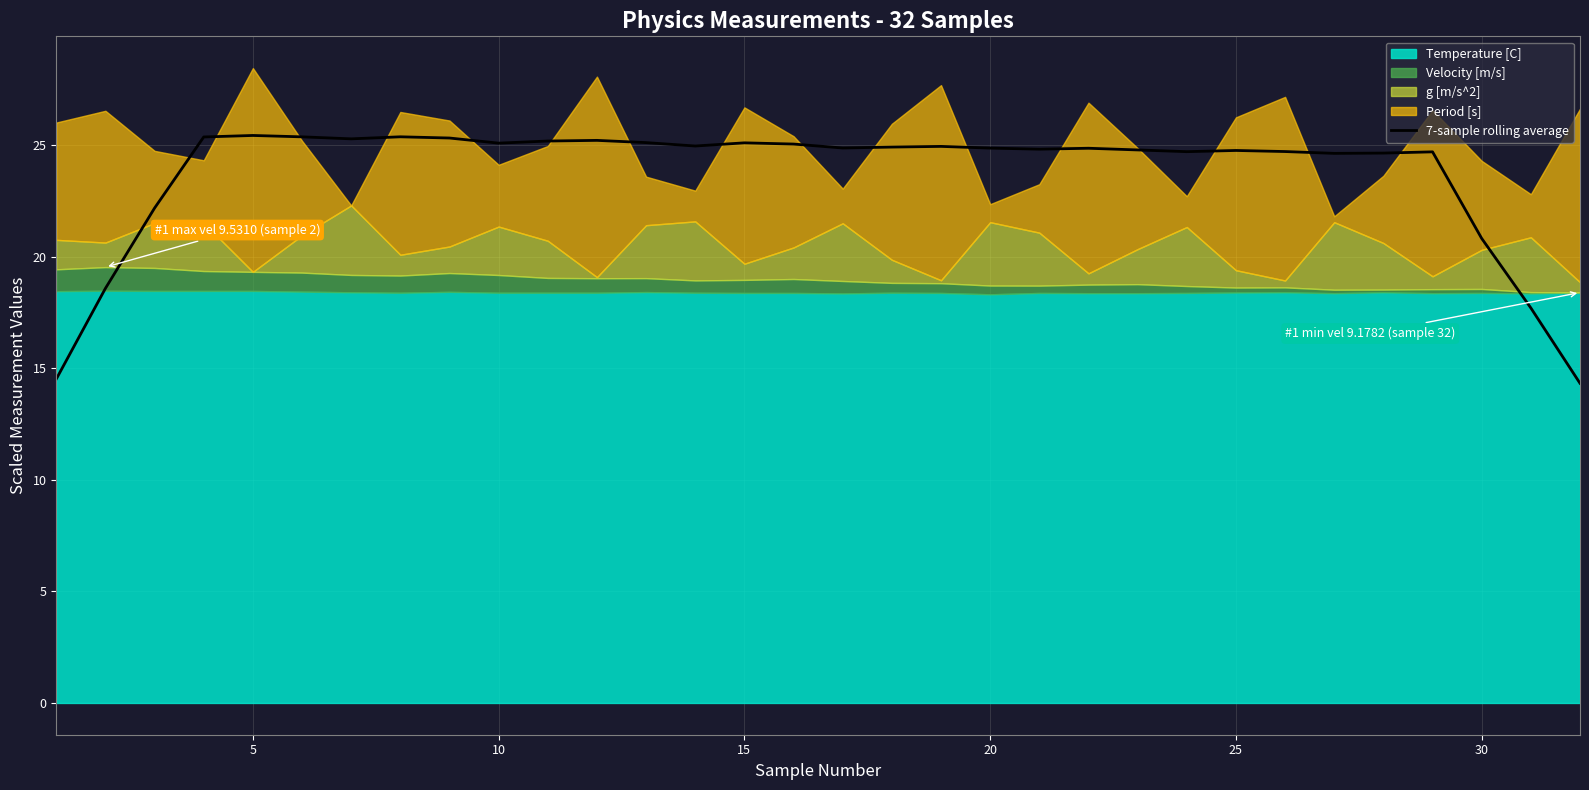

True or false: the data shows 25.2 at 10.

True